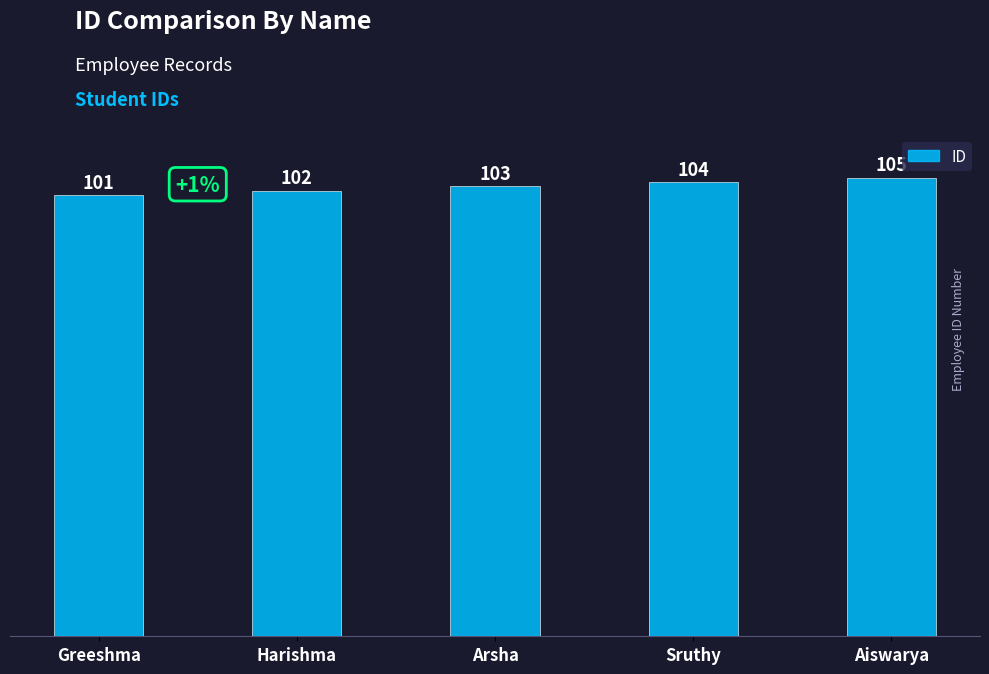

Count the values in the range 102 to 104.

3